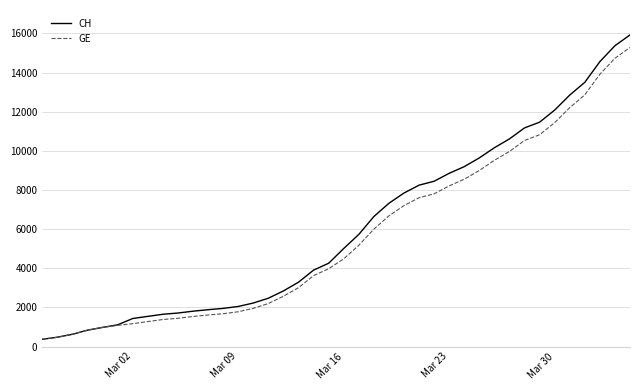

Which series has the widest spread of values?

CH